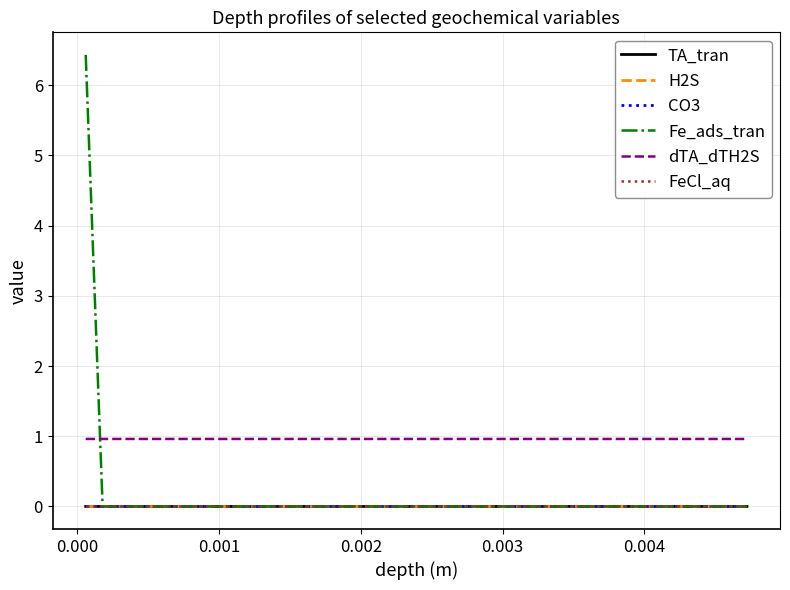

Which series has the largest total across all categories?

dTA_dTH2S